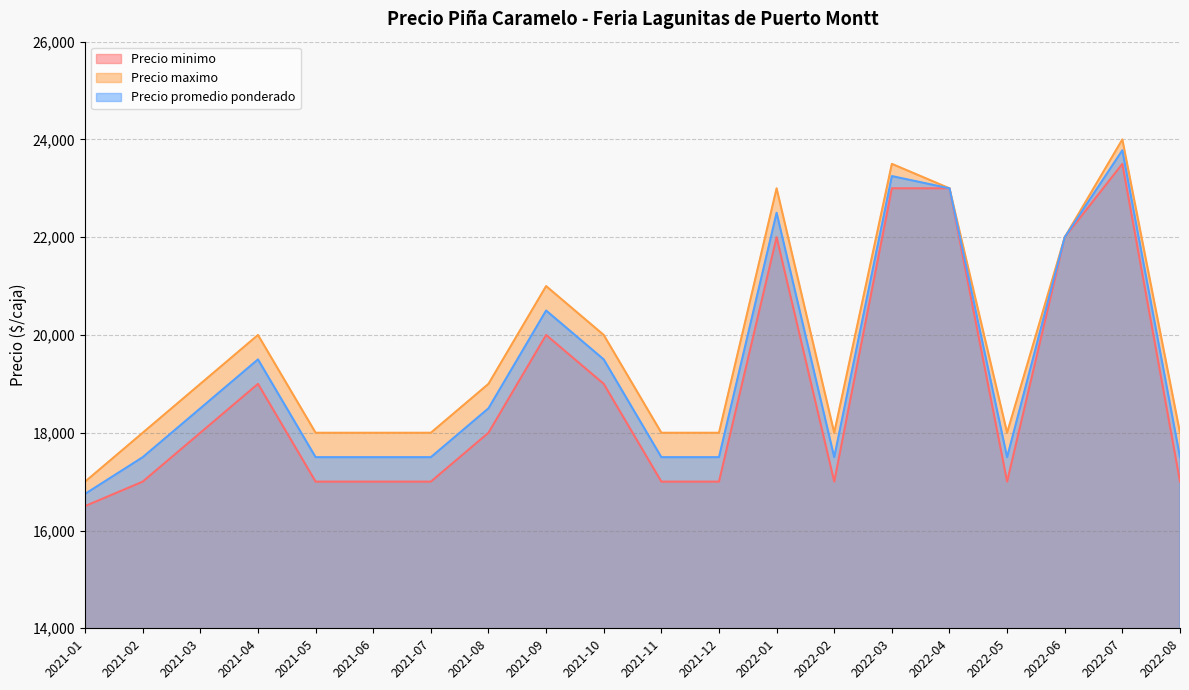

Rank the series by their maximum value, from highest to lowest.

Precio maximo, Precio promedio ponderado, Precio minimo